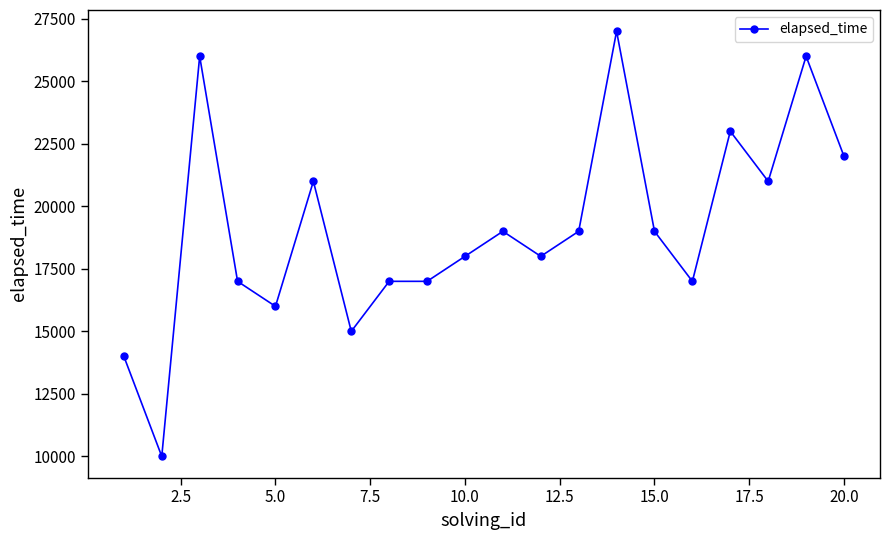

What is the average value?

19100